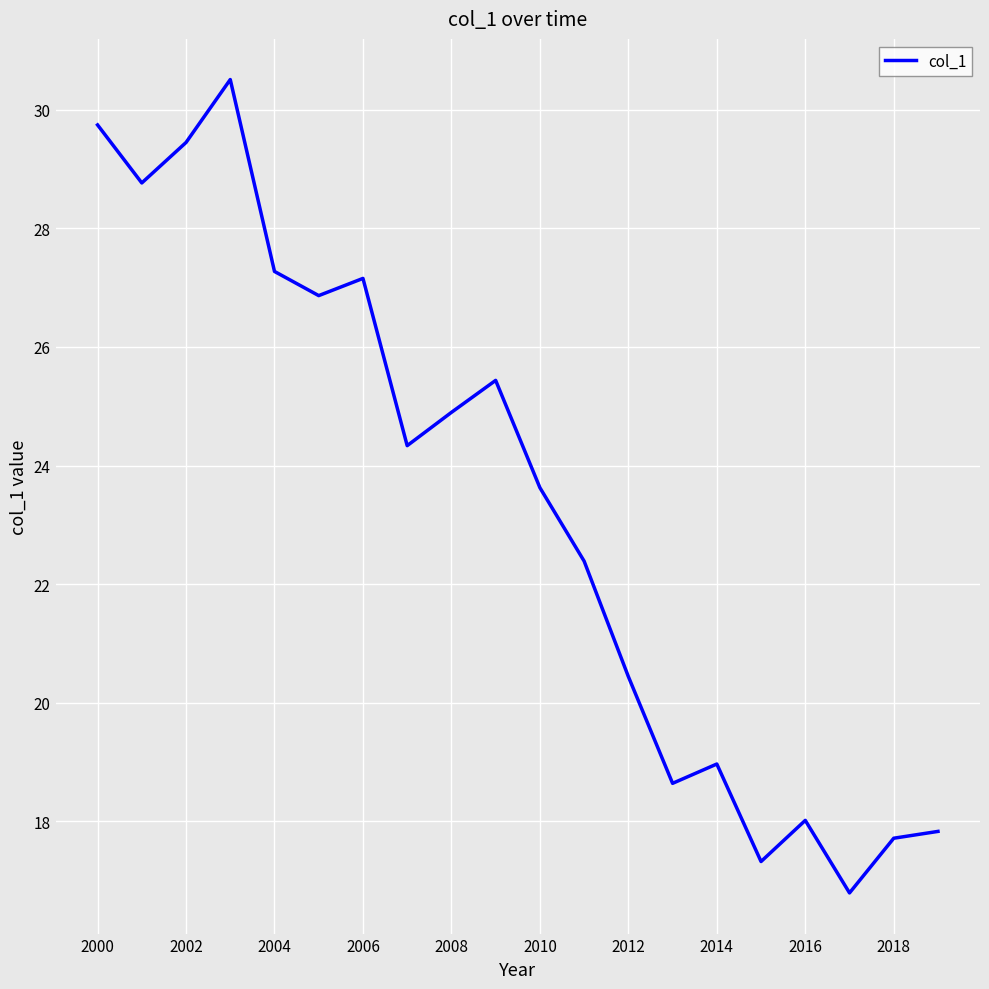

What is the difference between the maximum and minimum values?

13.7